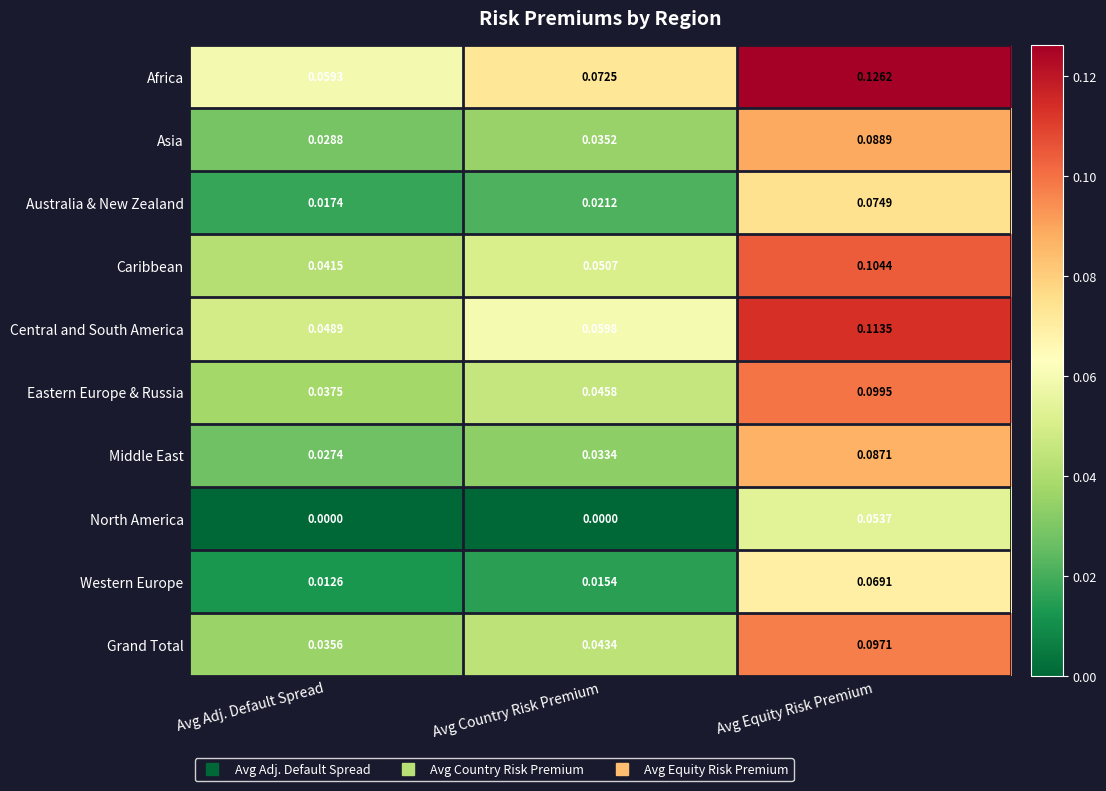

Which category has the lowest value in the Middle East series?

Avg Adj. Default Spread